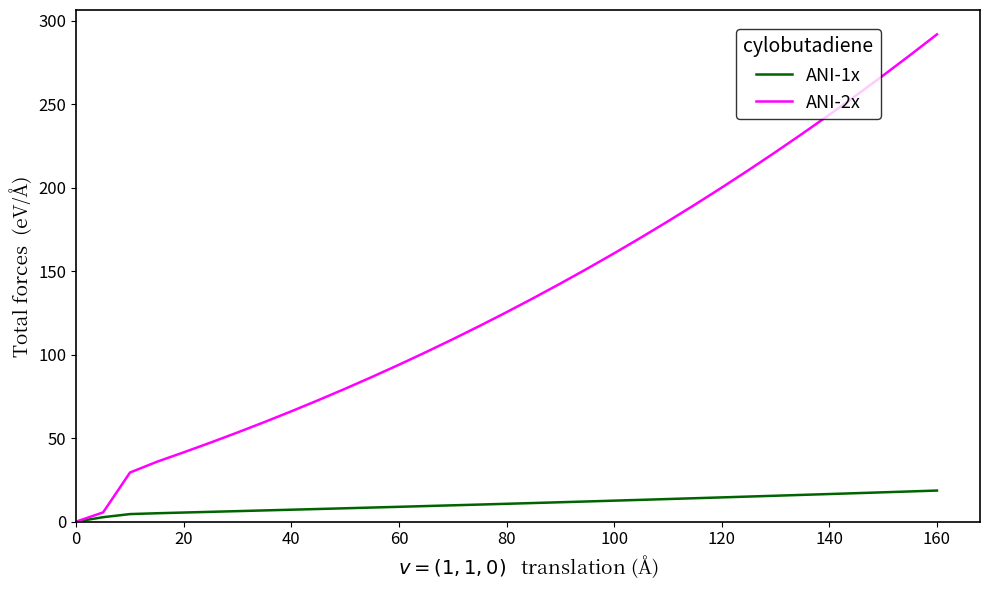

What is the greatest value displayed?

292.0